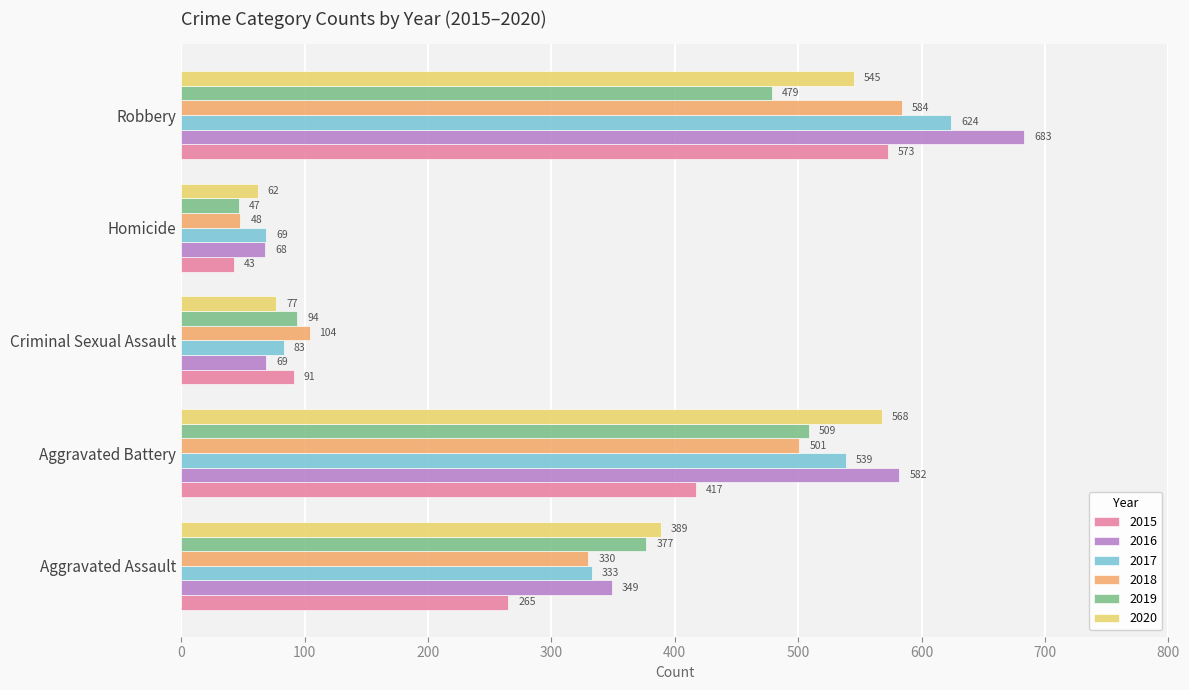

At Aggravated Battery, list the series in order from largest to smallest.

2016, 2020, 2017, 2019, 2018, 2015